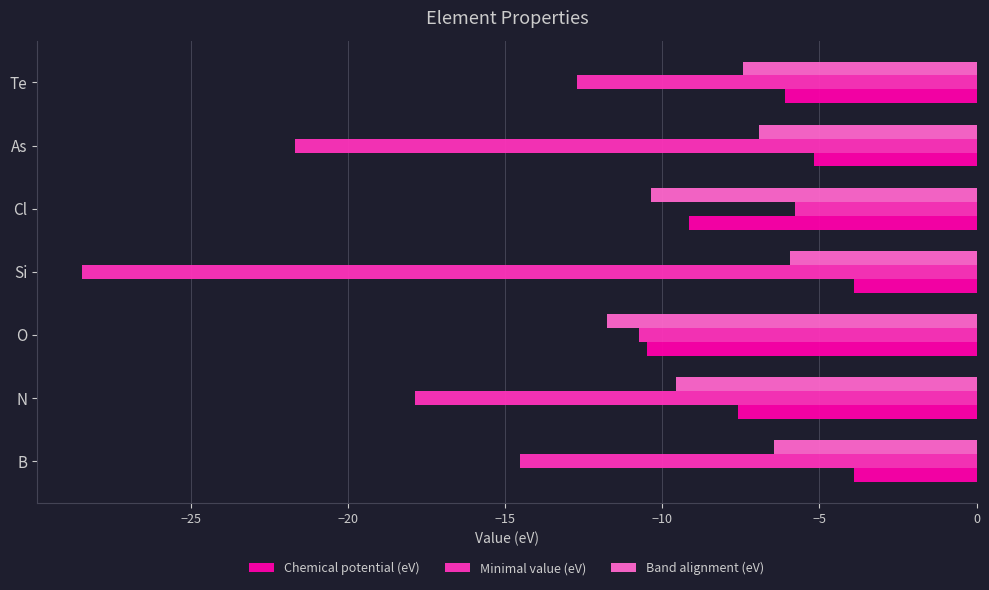

What are all the series names shown in the legend?

Chemical potential (eV), Minimal value (eV), Band alignment (eV)